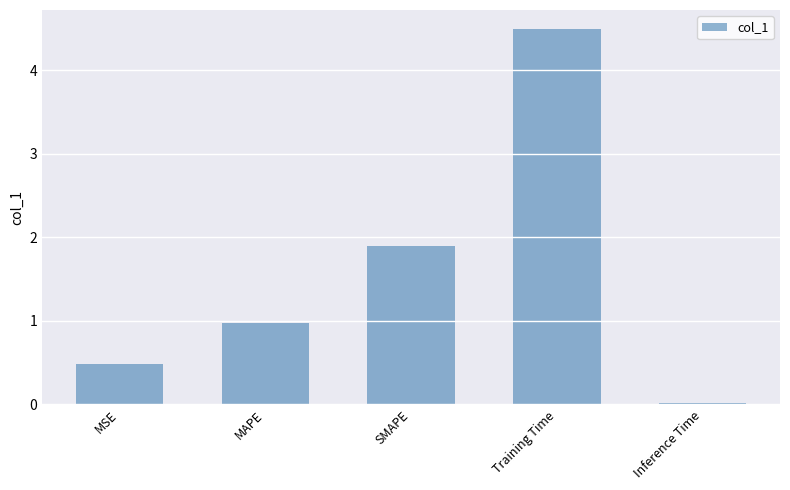

How many bars are there in total?

5